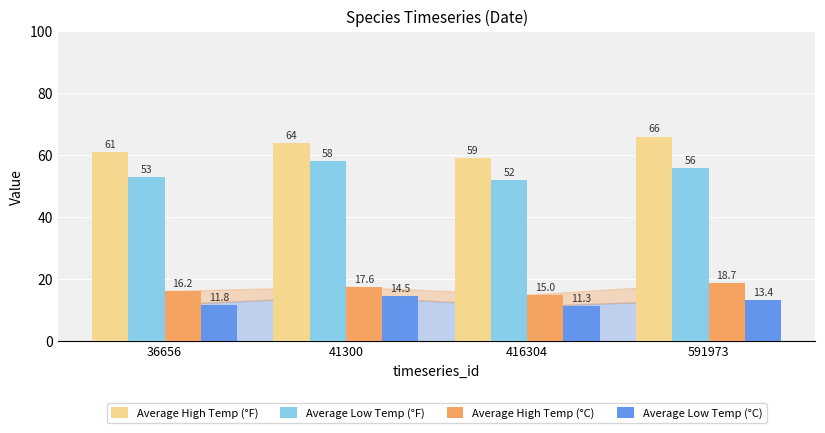

Read the Average Low Temp (°C) value at 591973.

13.4